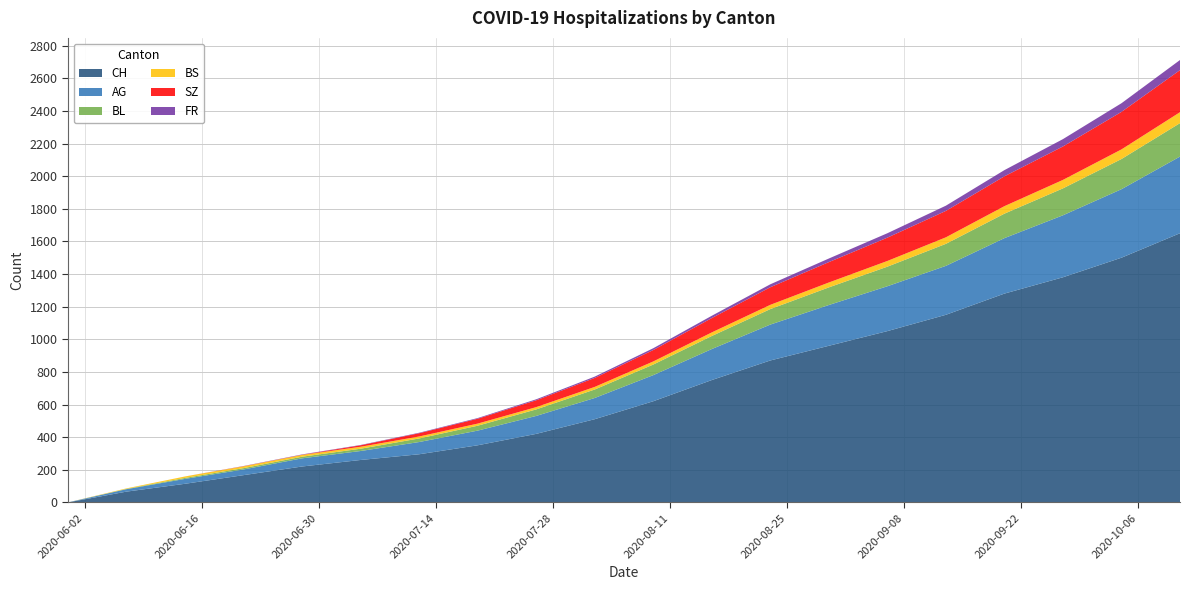

Reading right to left, extract all data points from this chart.

CH: 1650	1500	1380	1280	1150	1050	960	870	750	620	510	420	350	295	260	220	167	114	66	0
AG: 470	420	380	340	300	275	250	220	190	160	130	110	90	75	55	50	35	30	15	0
BL: 205	185	165	150	135	120	108	95	80	65	52	40	30	22	14	10	8	6	2	0
BS: 67	59	52	46	40	35	30	26	22	19	16	14	13	12	12	11	11	9	3	0
SZ: 258	230	205	183	162	143	125	108	88	70	55	42	30	20	9	1	1	0	0	0
FR: 62	53	45	38	32	27	22	18	14	11	8	6	4	3	2	2	1	0	0	0